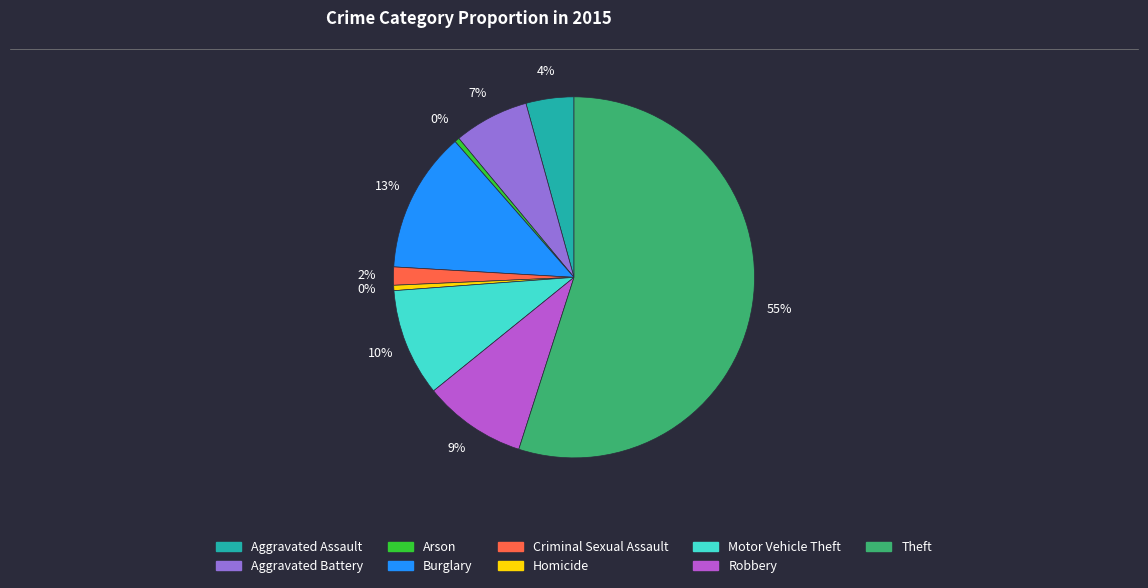

How many segments does this pie chart have?

9